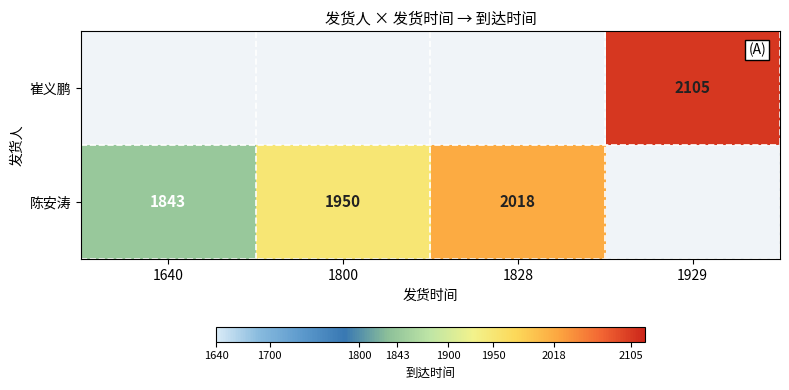

Which category has the lowest value across all series?

1640